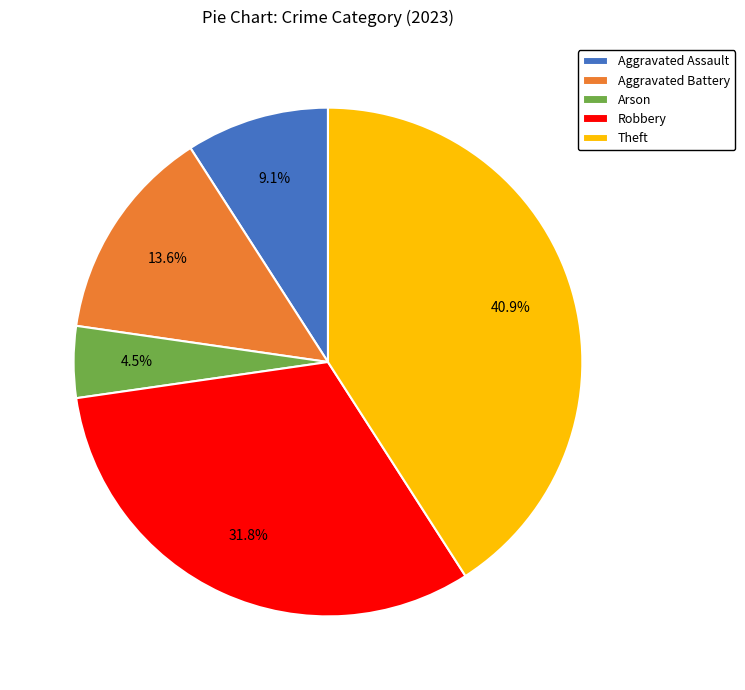

How much of the chart is everything except Arson?

95.5%